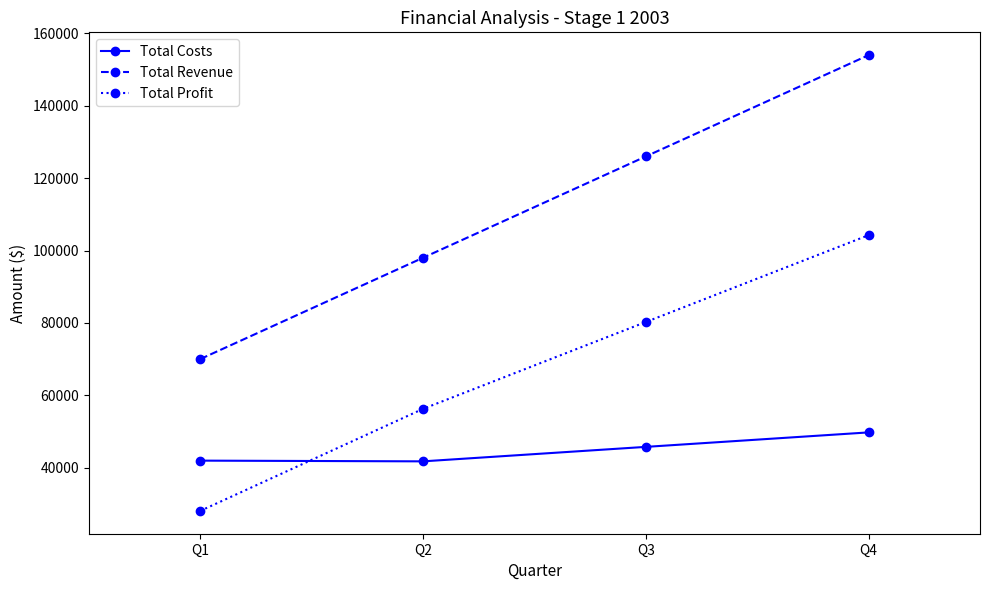

Rank the series at Q2 from highest to lowest value.

Total Revenue, Total Profit, Total Costs